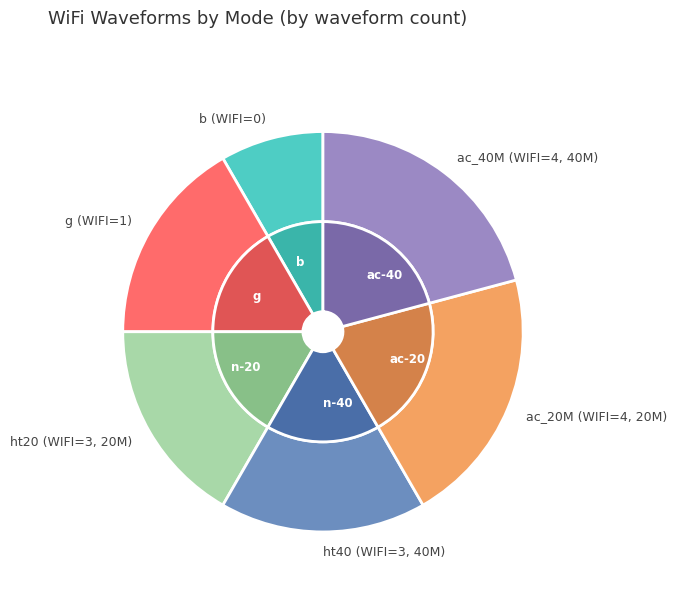

To the nearest percent, what portion does g (WIFI=1) represent?

17%